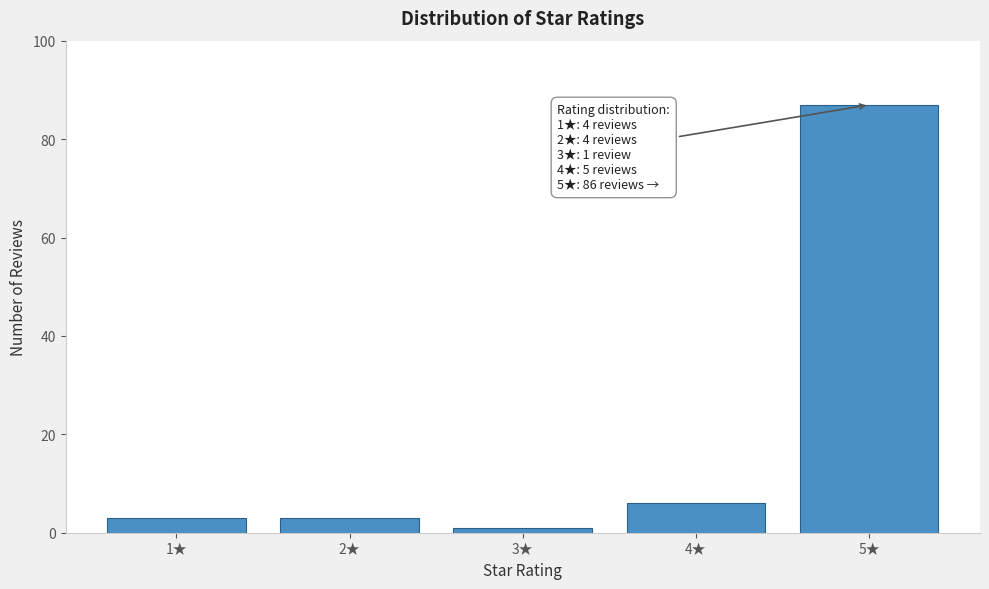

Reading left to right, extract all data points from this chart.

3	3	1	6	87